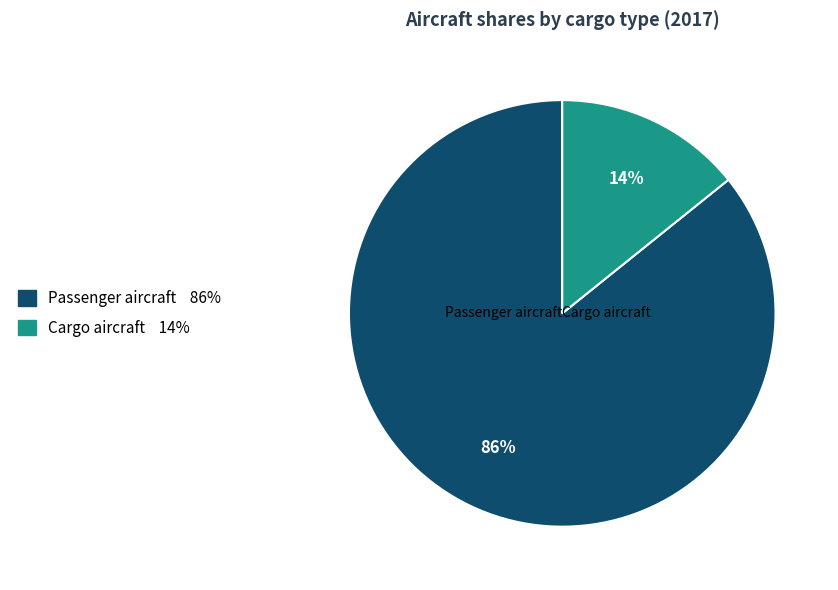

True or false: Passenger aircraft accounts for 71% of the total.

False